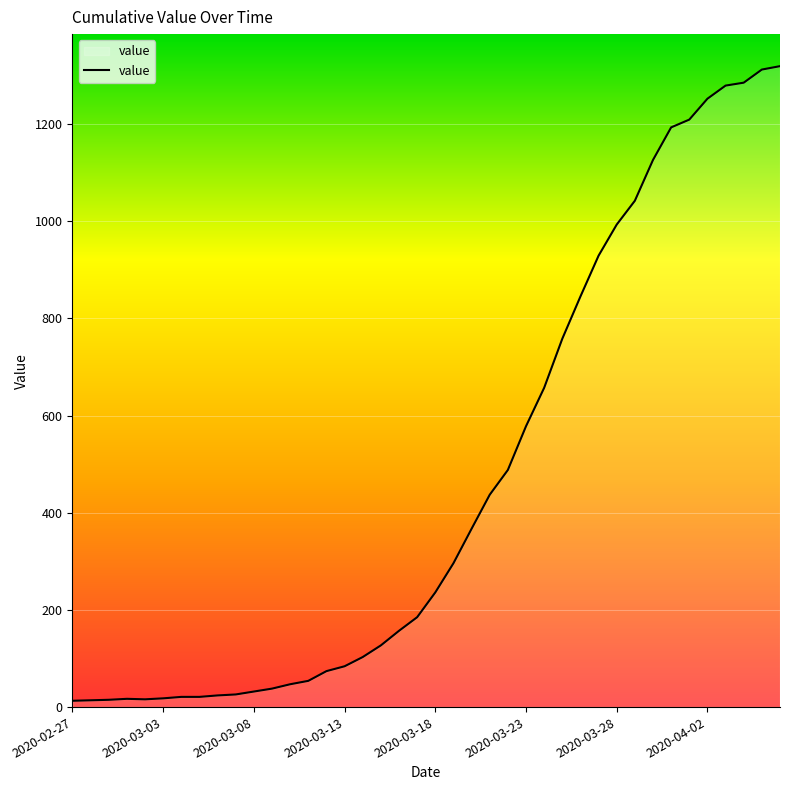

How many lines are shown in the chart?

1